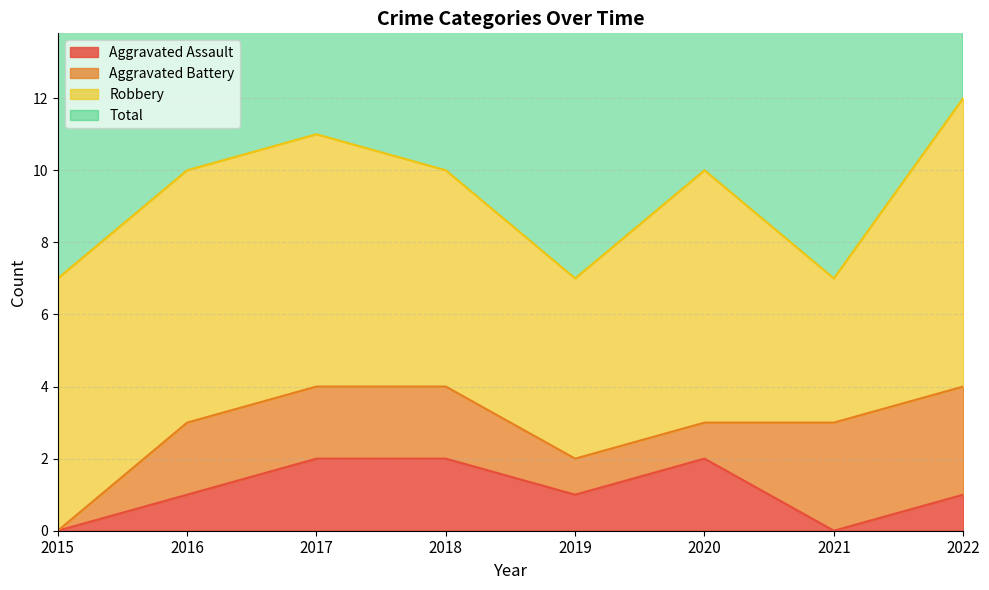

At which label does Aggravated Assault reach its minimum?

2015